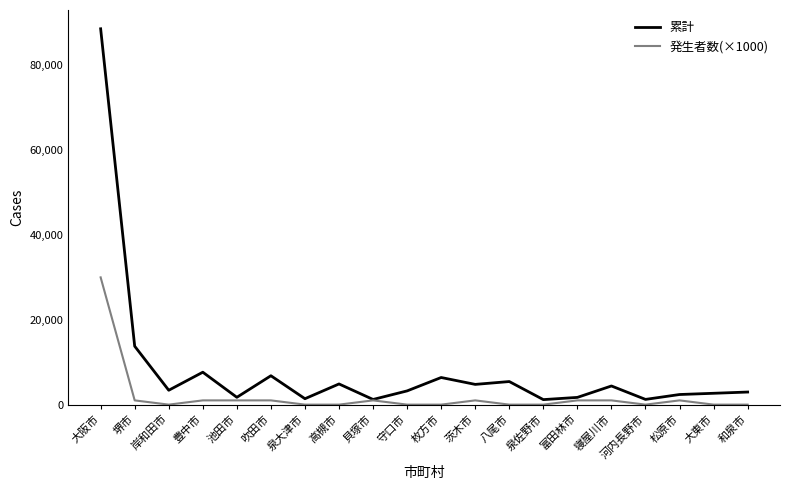

Which series has the largest range (max minus min)?

累計